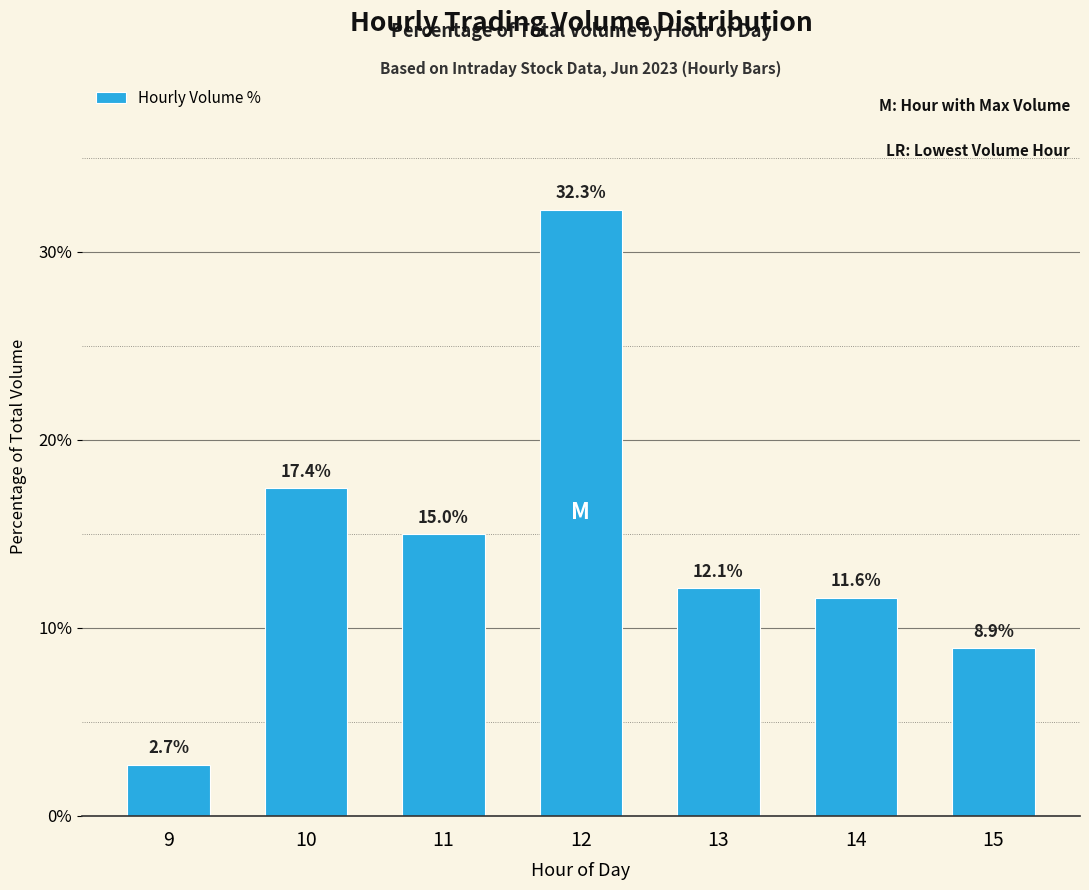

List the labels in order of value, largest first.

12, 10, 11, 13, 14, 15, 9